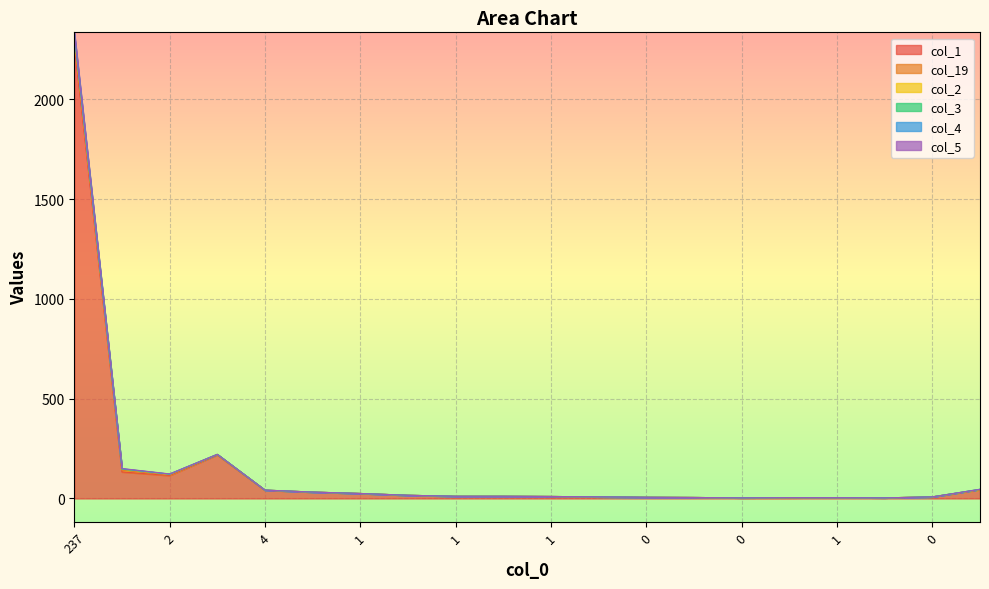

At which category is the sum across all series the highest?

237